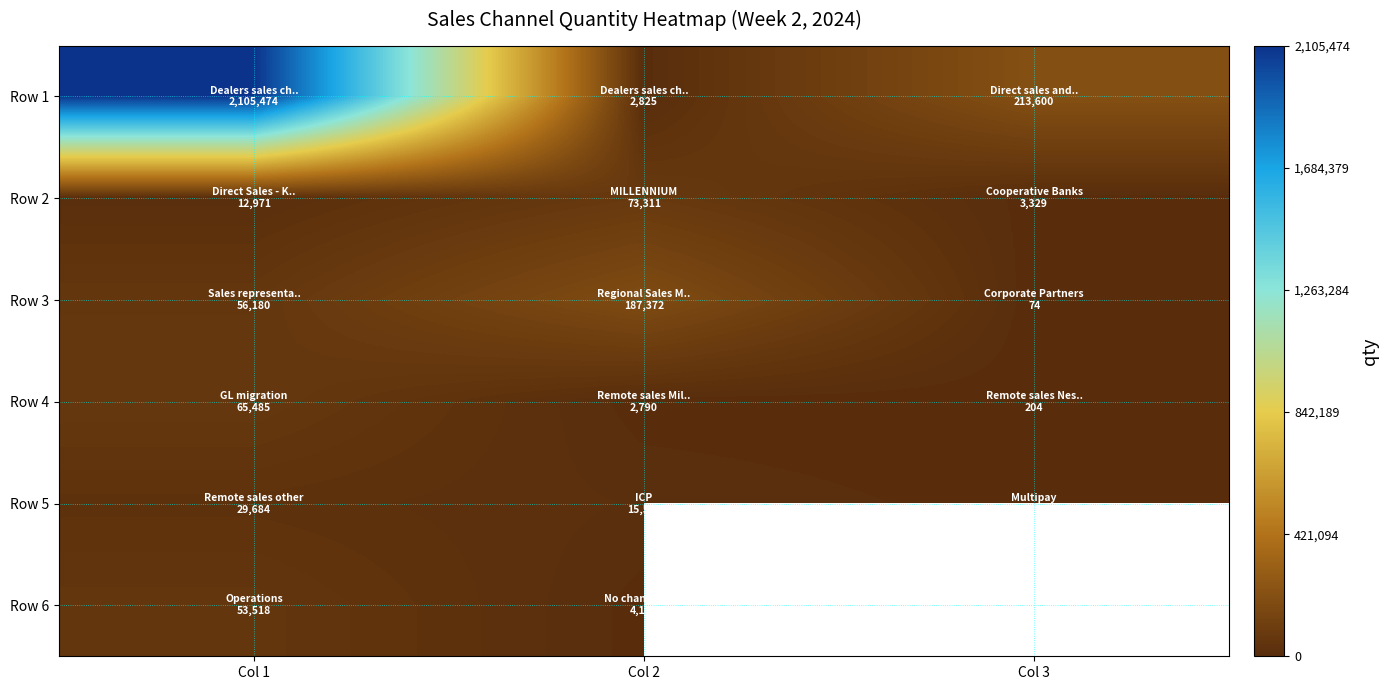

Read the Row 6 value at Col 2.

4187.0